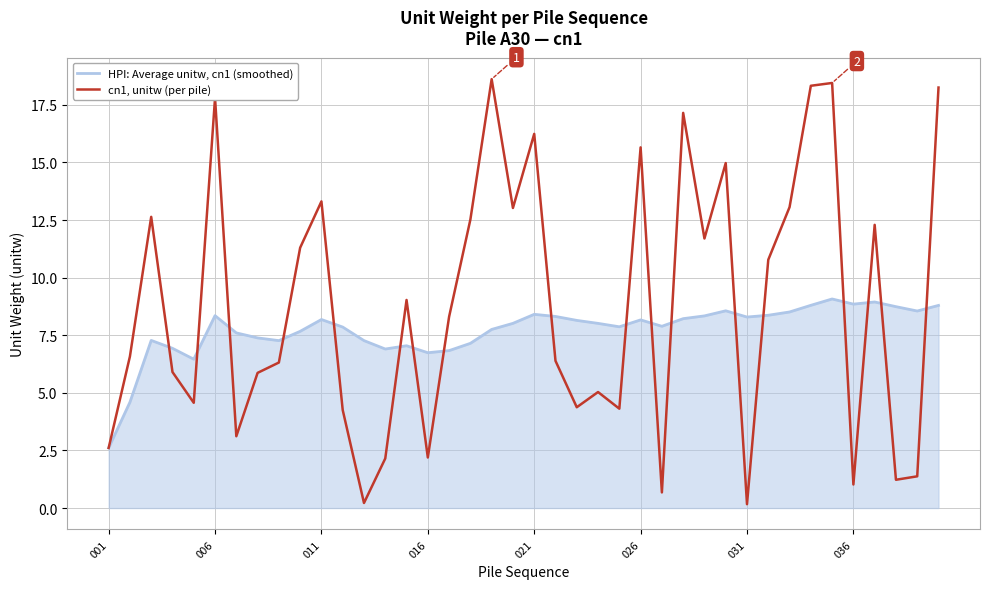

True or false: HPI: Average unitw, cn1 (smoothed) and cn1, unitw (per pile) cross at least once.

True